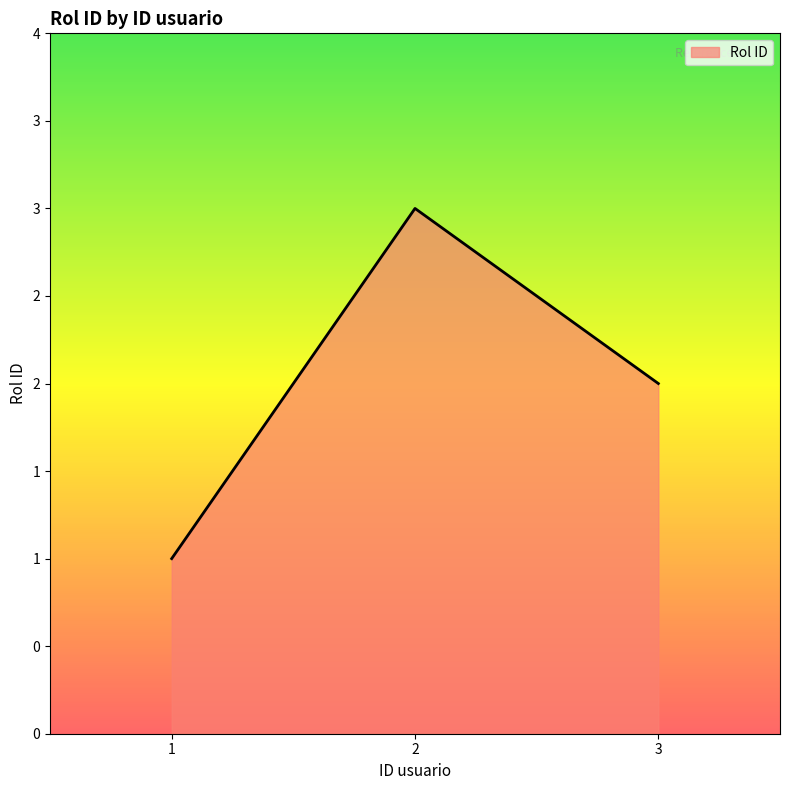

Which label corresponds to the largest value in the chart?

2